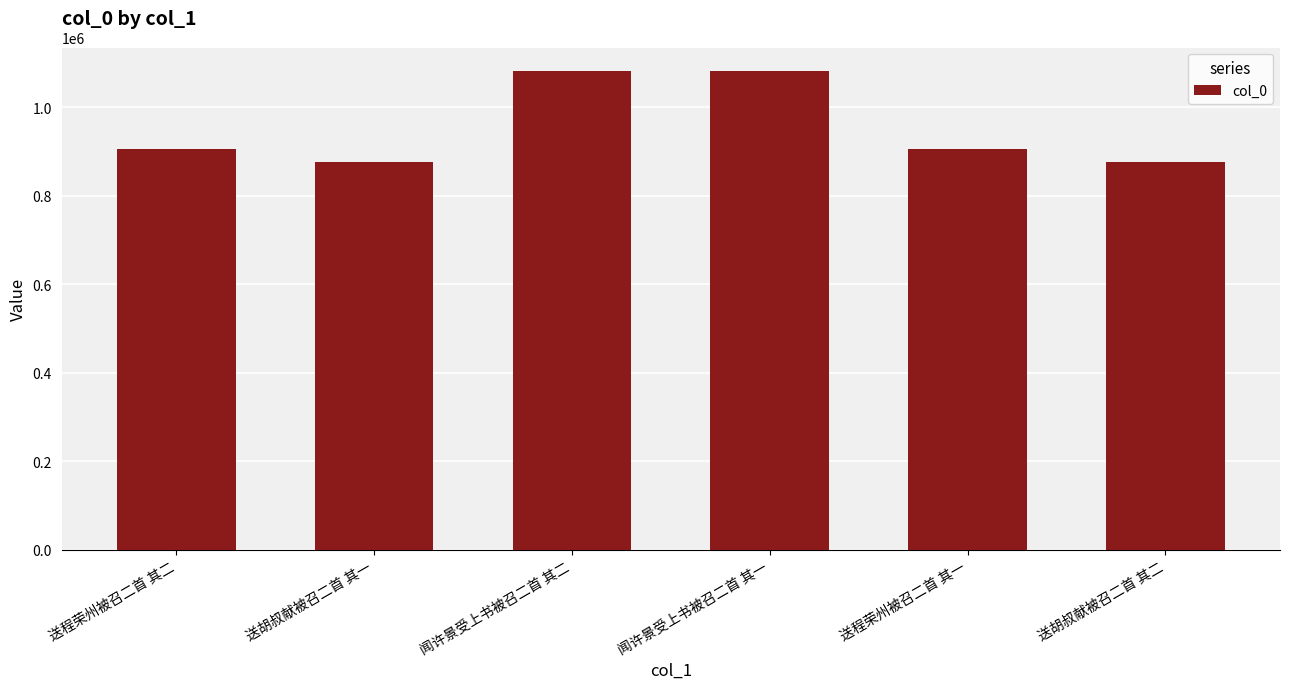

The chart shows a value of 1081029 at 闻许景受上书被召二首 其一. True or false?

True